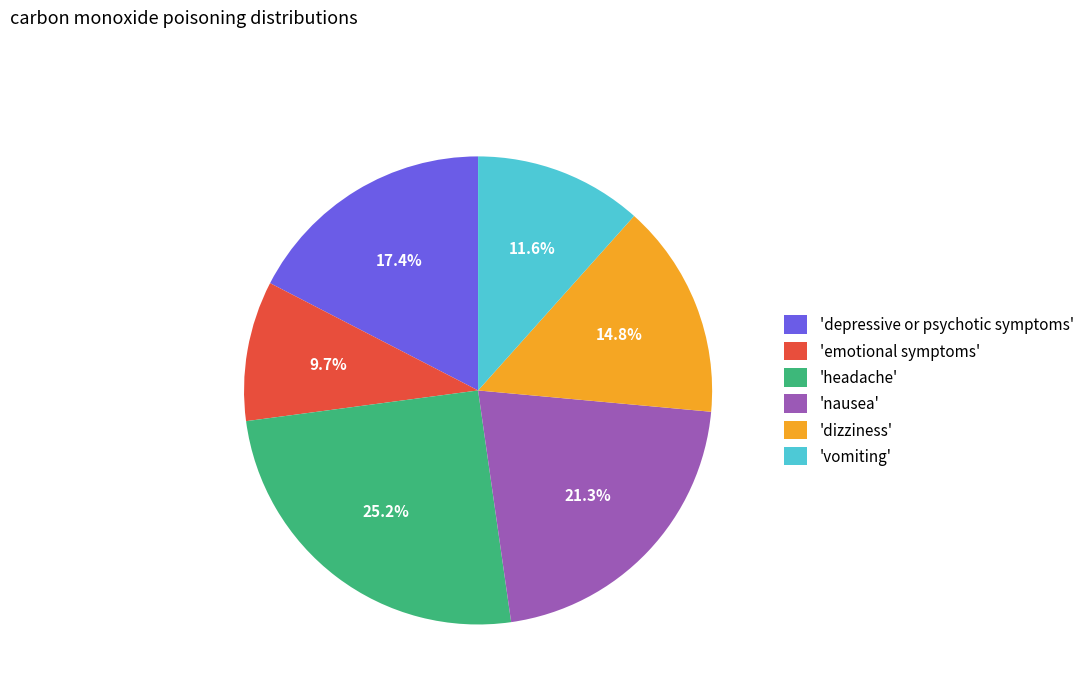

Rank the categories by value from highest to lowest.

'headache', 'nausea', 'depressive or psychotic symptoms', 'dizziness', 'vomiting', 'emotional symptoms'